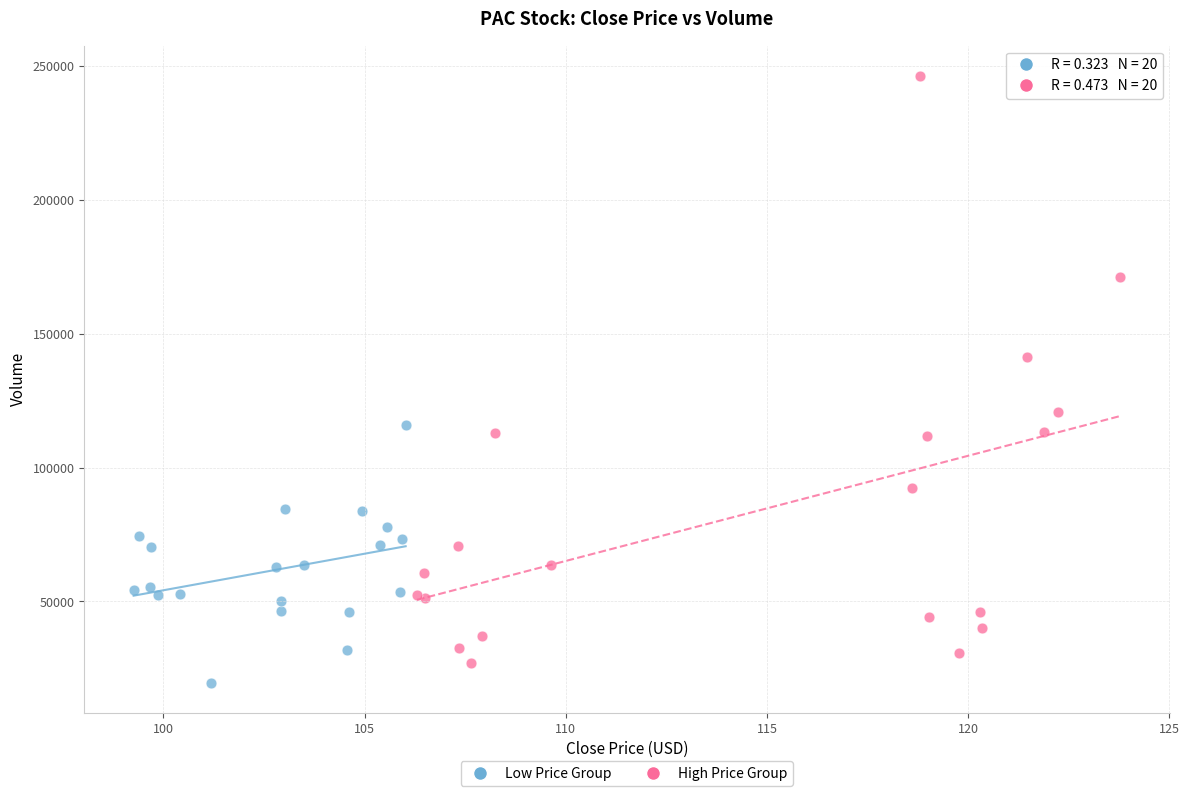

Which series reaches the maximum Y coordinate?

High Price Group